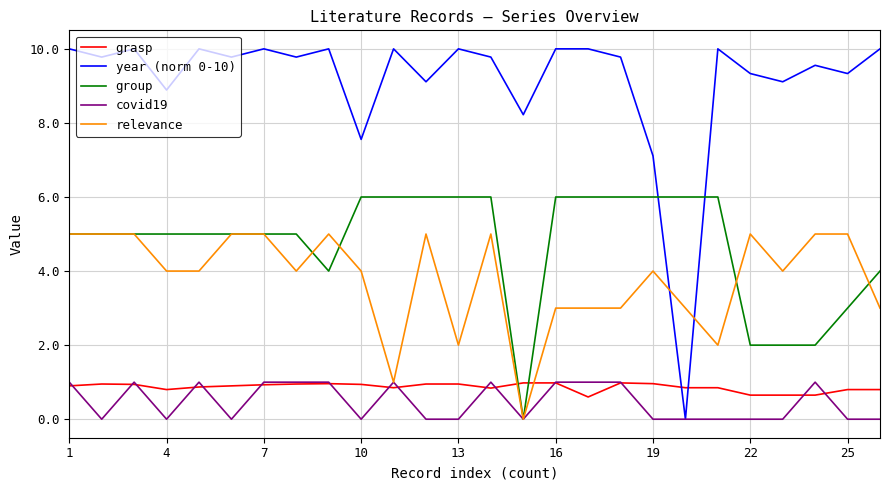

Which series has the widest spread of values?

year (norm 0-10)